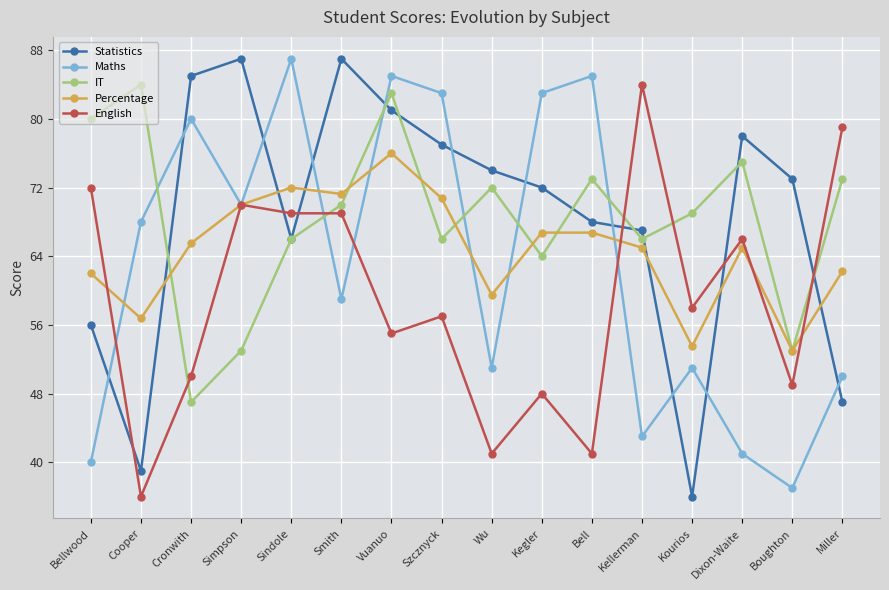

What is the difference between the English values at Bellwood and Boughton?

23.0